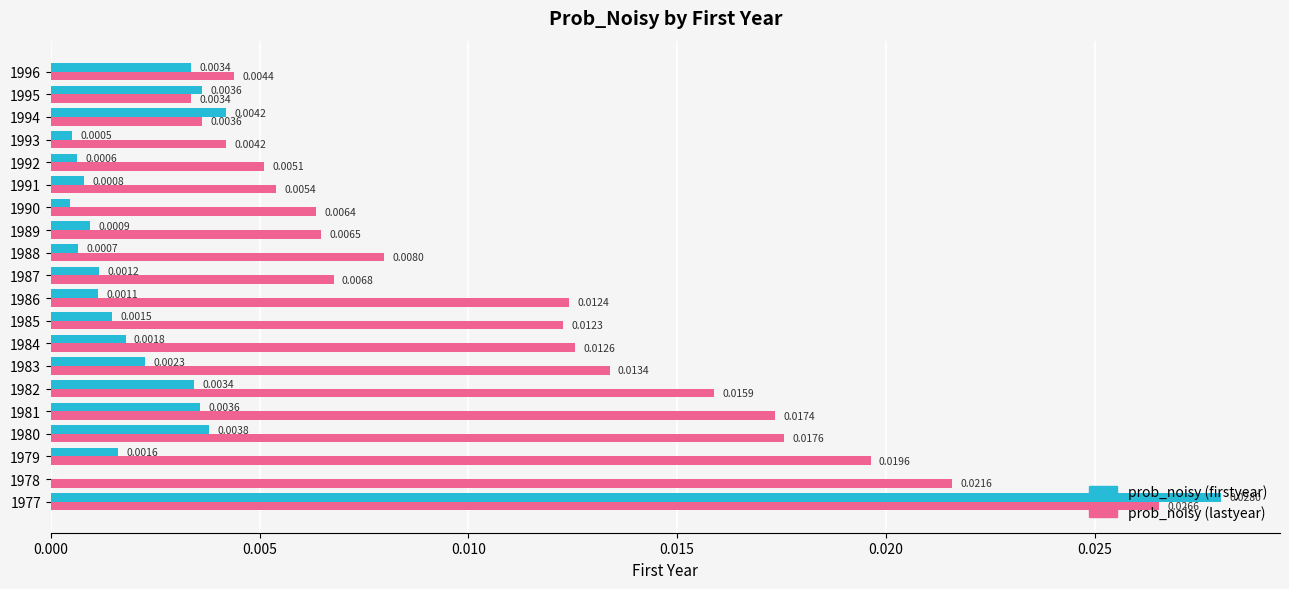

At which category is the sum across all series the highest?

1977